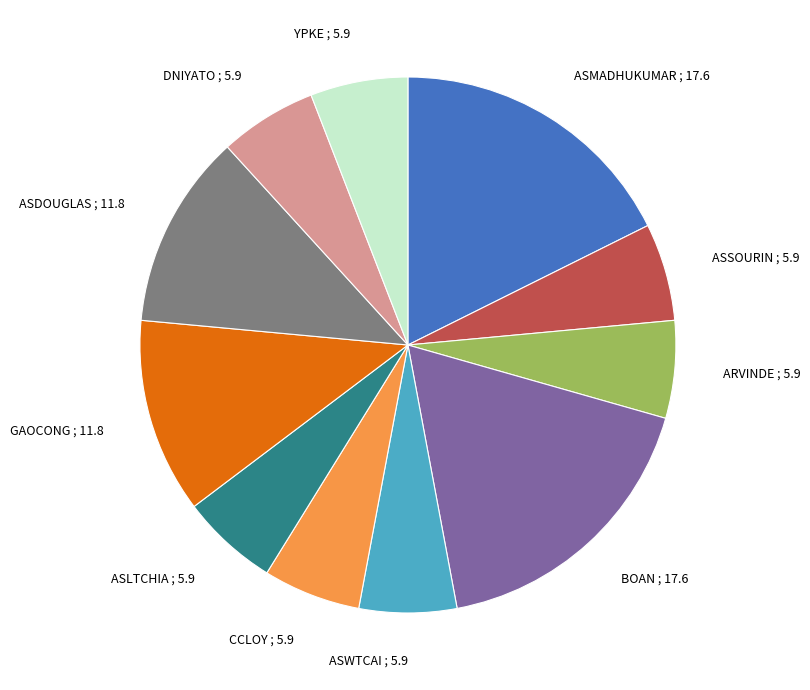

Is the sum of ASSOURIN and ASDOUGLAS greater than half?

No